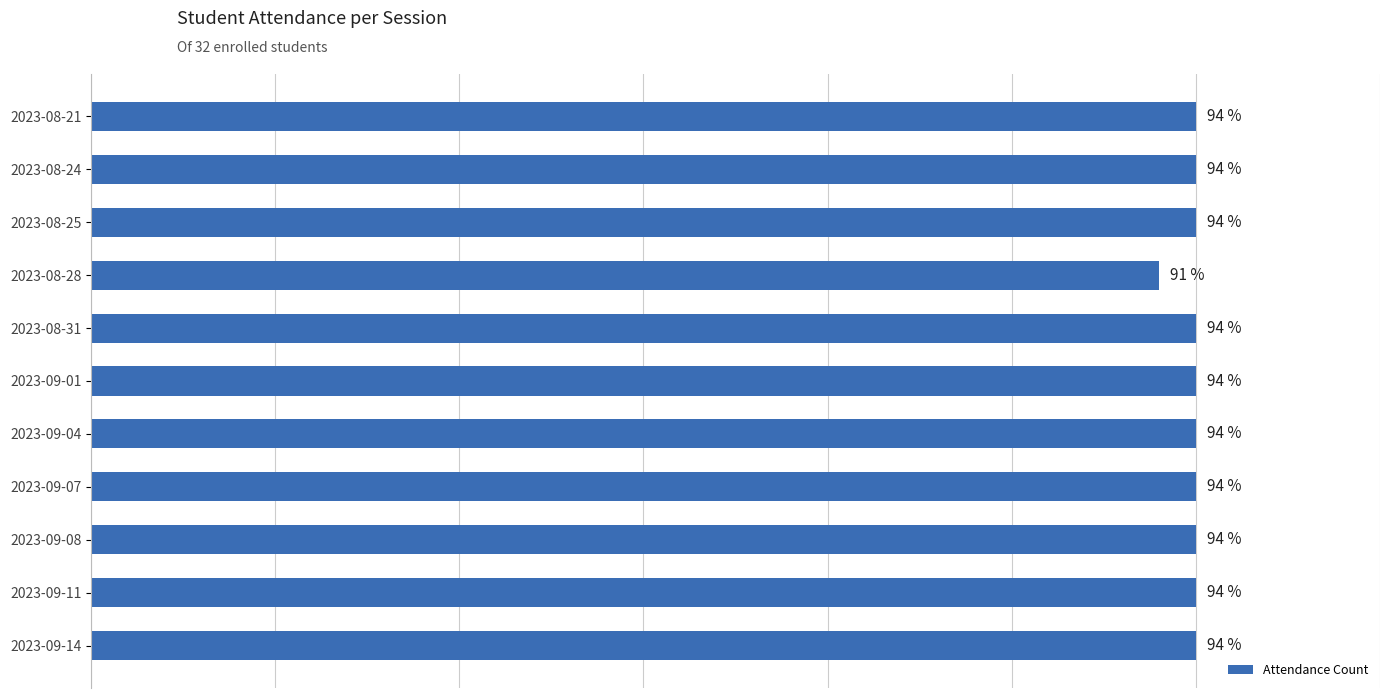

List the labels in order of value, smallest first.

2023-08-28, 2023-08-21, 2023-08-24, 2023-08-25, 2023-08-31, 2023-09-01, 2023-09-04, 2023-09-07, 2023-09-08, 2023-09-11, 2023-09-14